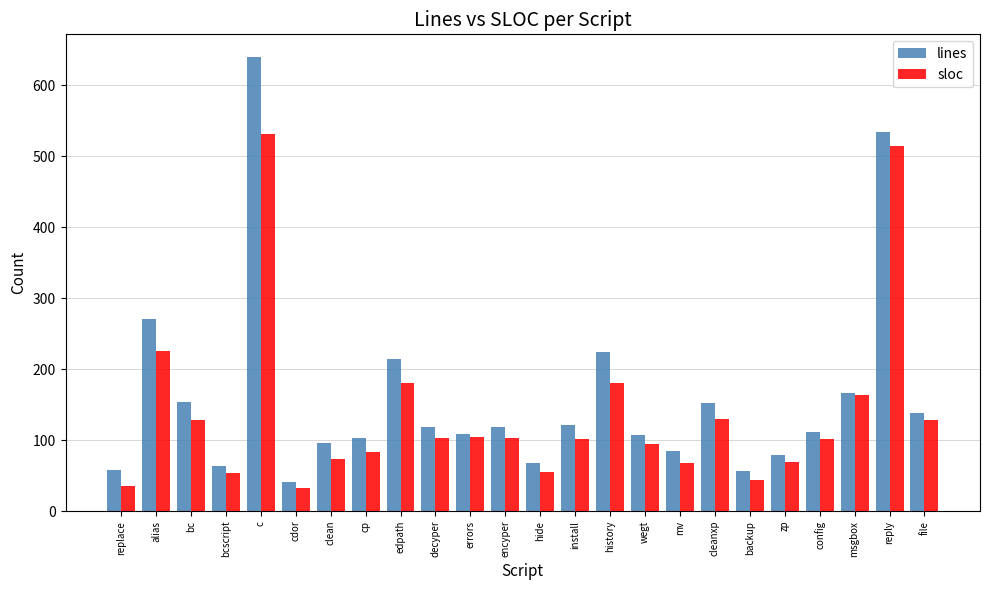

What are all the series names shown in the legend?

lines, sloc